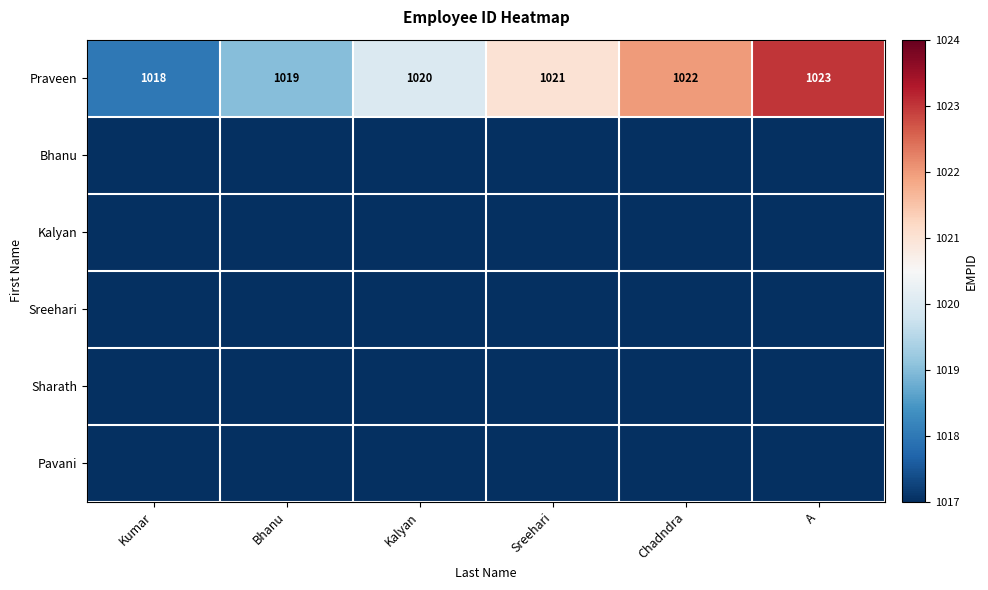

What is the difference between the Praveen values at Kumar and Sreehari?

3